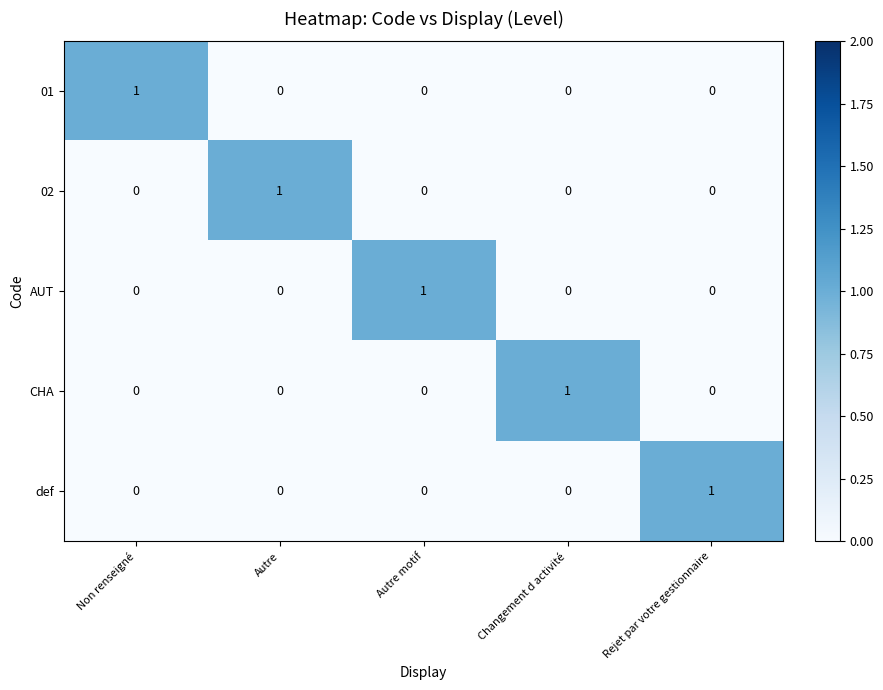

The value of def at Rejet par votre gestionnaire is 1. True or false?

True